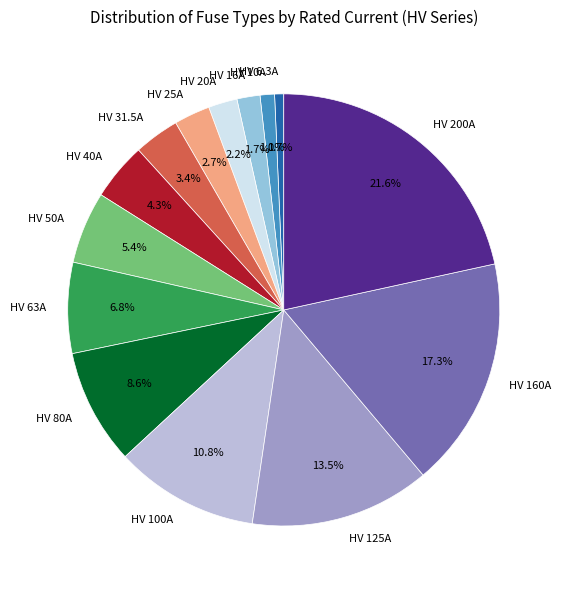

True or false: HV 50A accounts for 5% of the total.

True